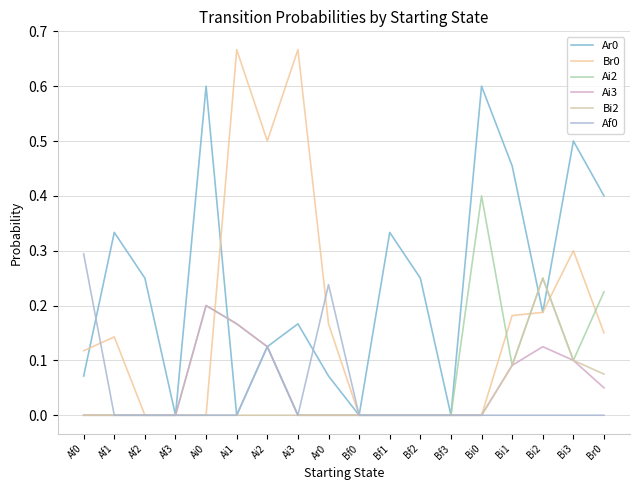

What is the value of the Br0 point at the 1st from the left?

0.1